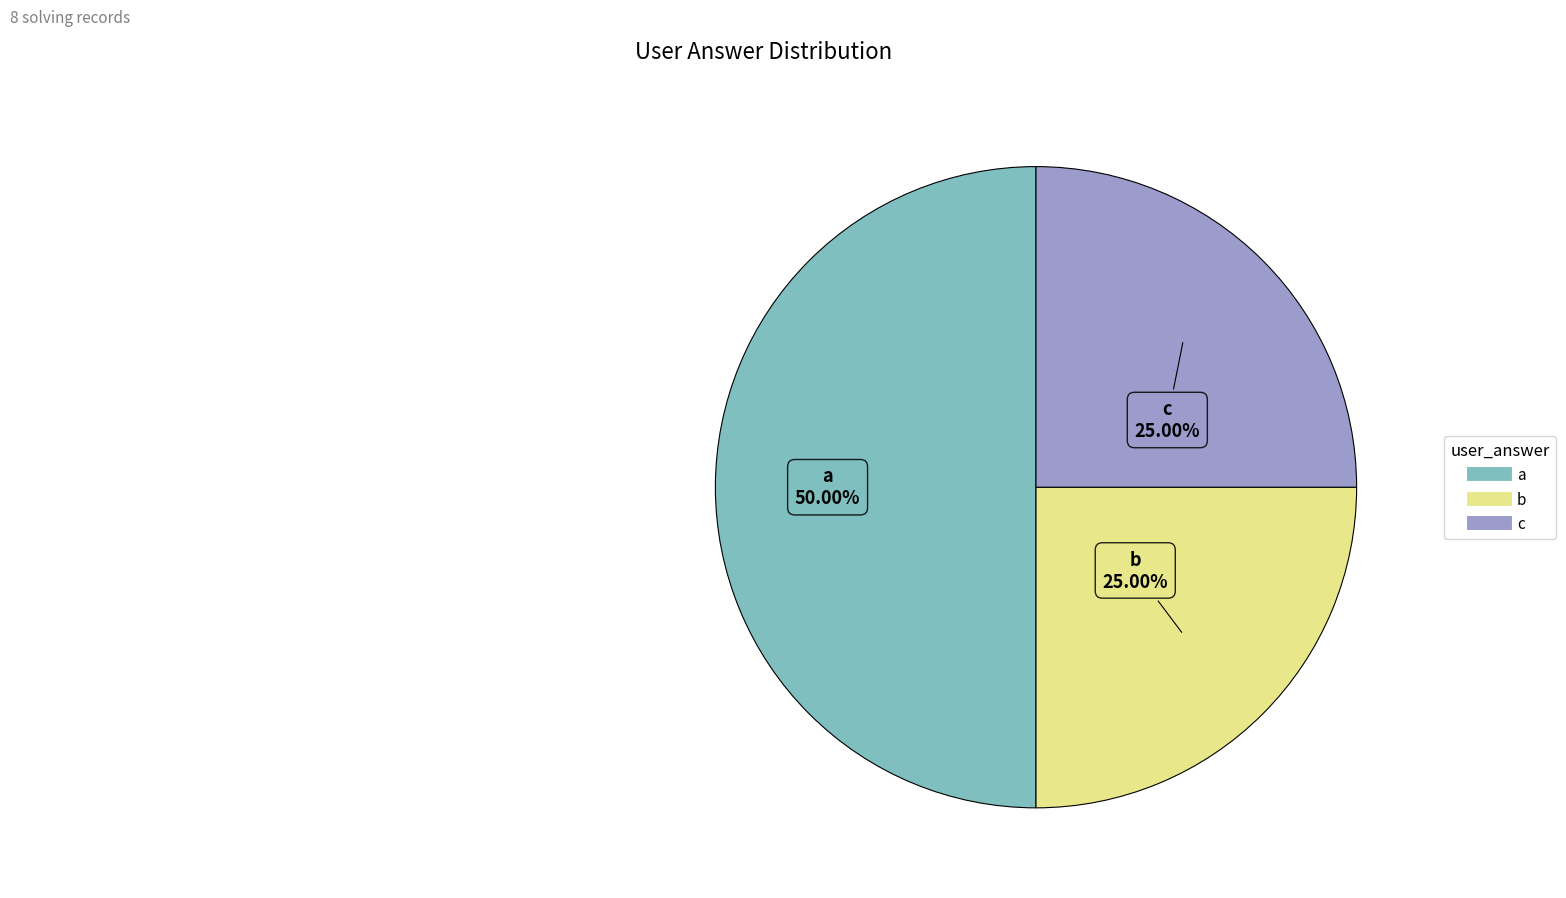

Do a and b together represent more than half of the pie?

Yes